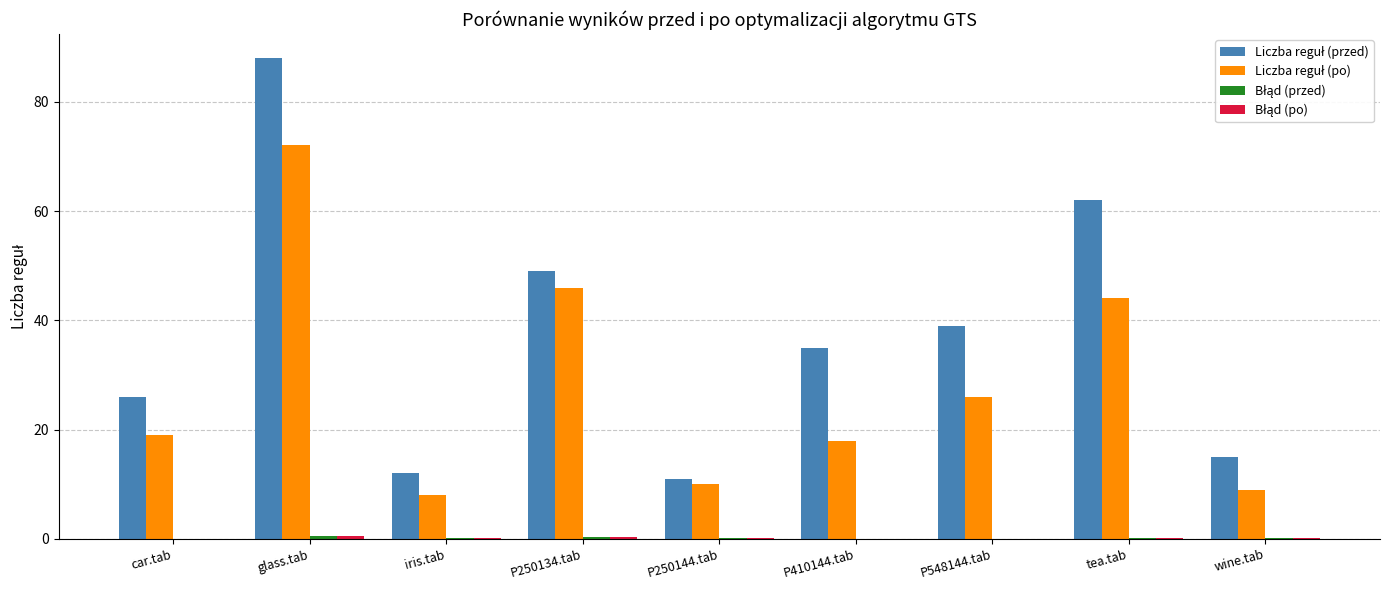

At which category is the sum across all series the highest?

glass.tab